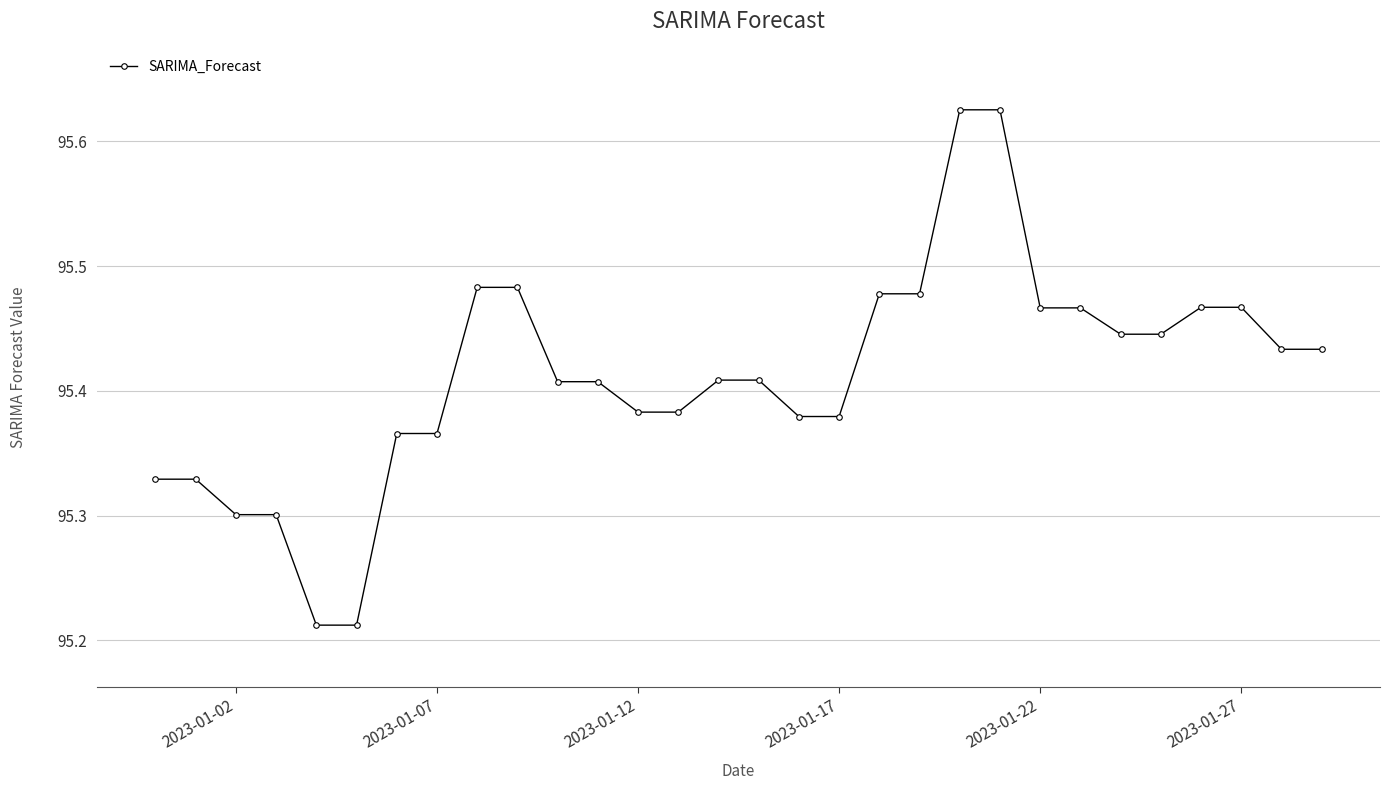

What is the difference between the maximum and minimum values?

0.4